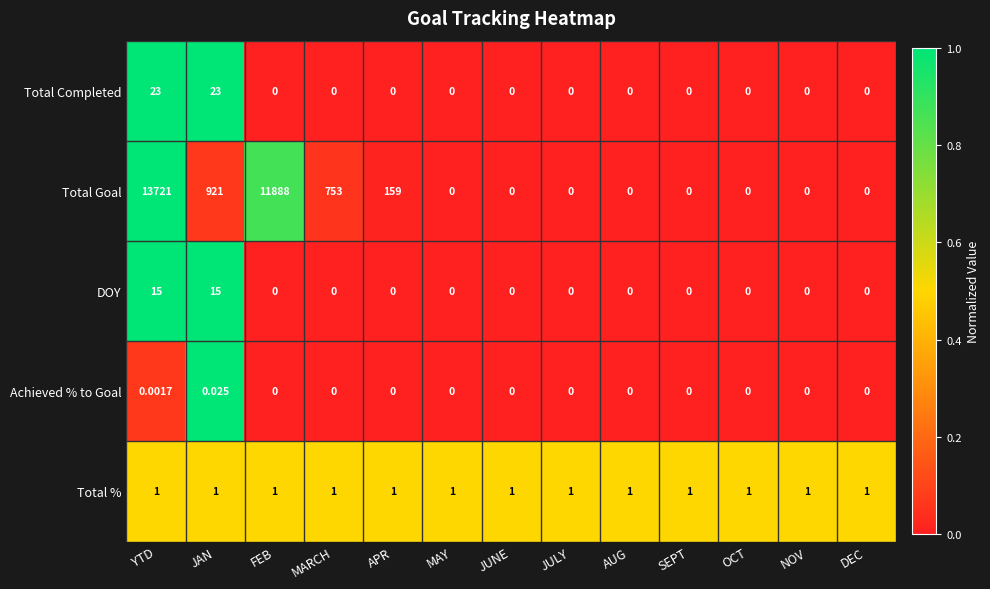

What is the maximum value shown in the chart?

13721.0